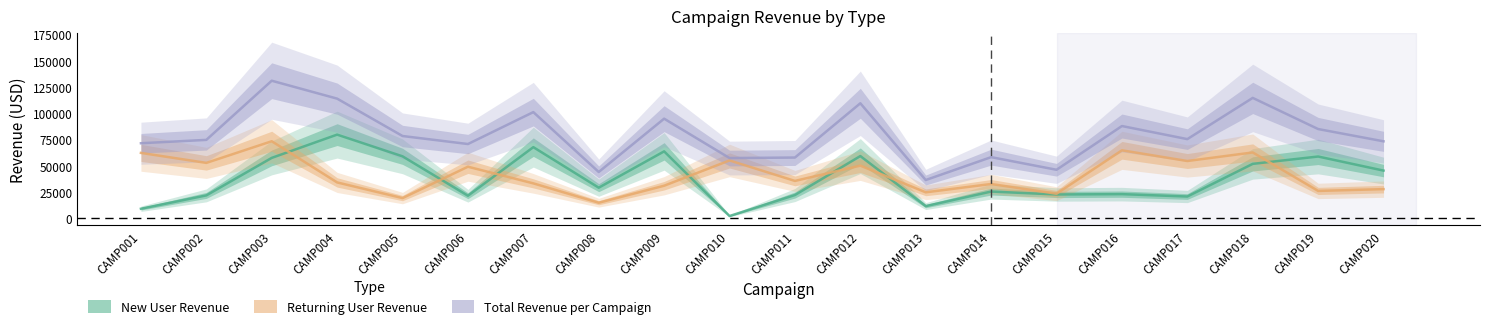

At which label does Total Revenue per Campaign first exceed 75514?

CAMP003